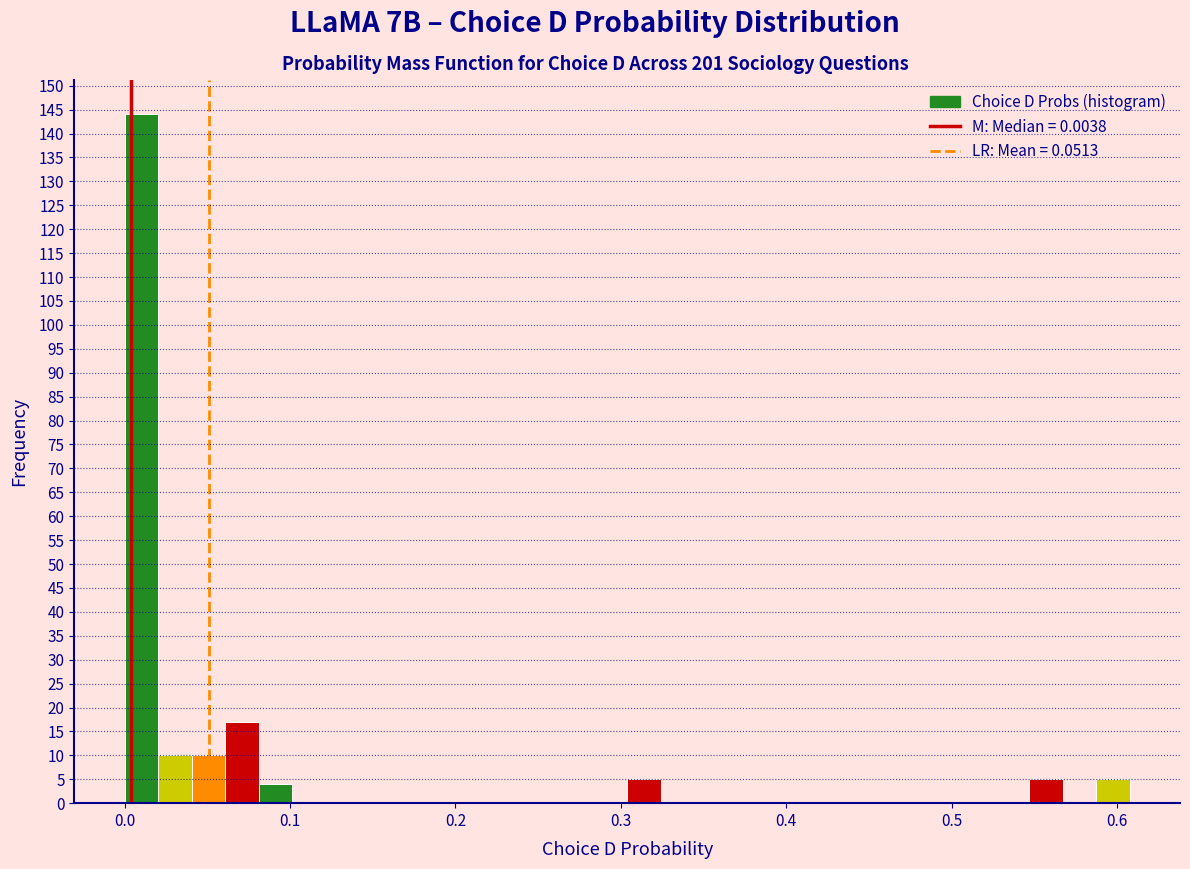

Read against the x-axis, roughly where is the centre of the tallest bar?

0.01